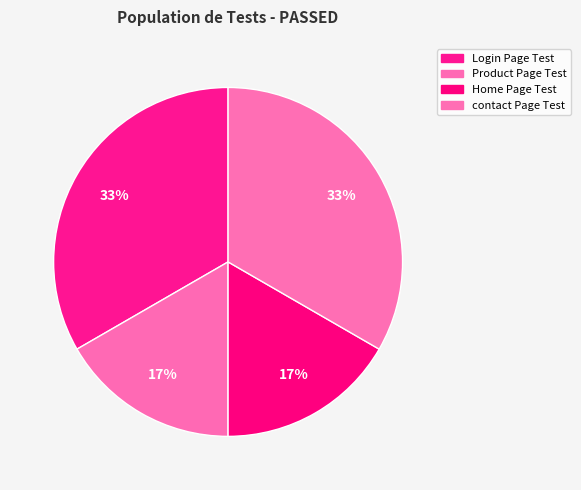

To the nearest percent, what percentage of the pie is Login Page Test?

33%